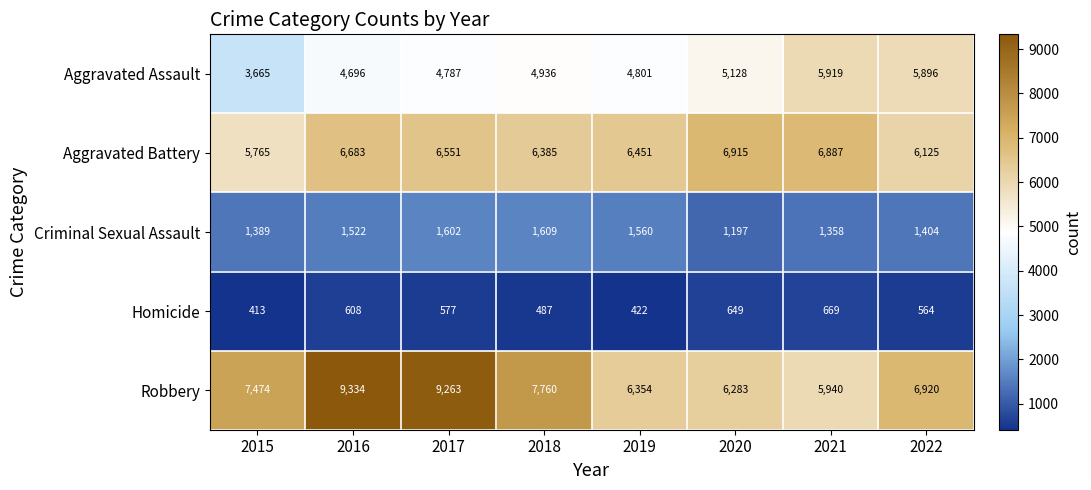

What is the minimum value shown in the chart?

413